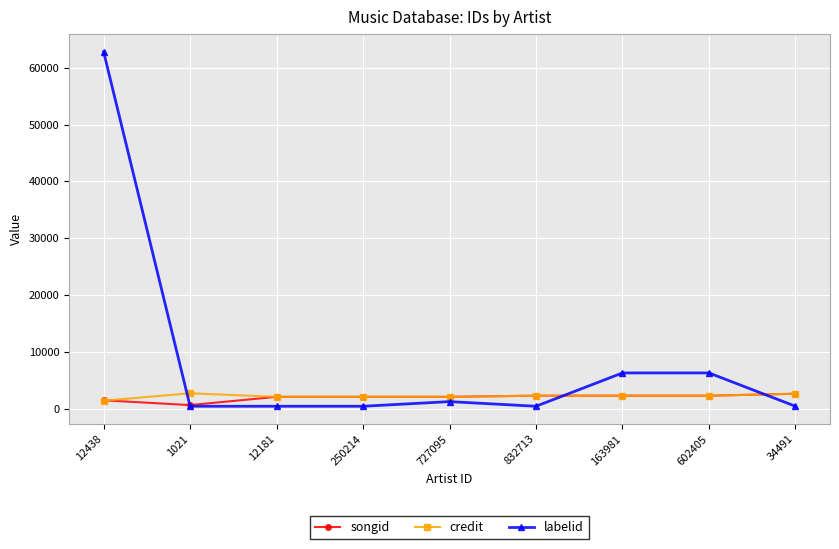

At which category does credit reach its first local peak?

1021